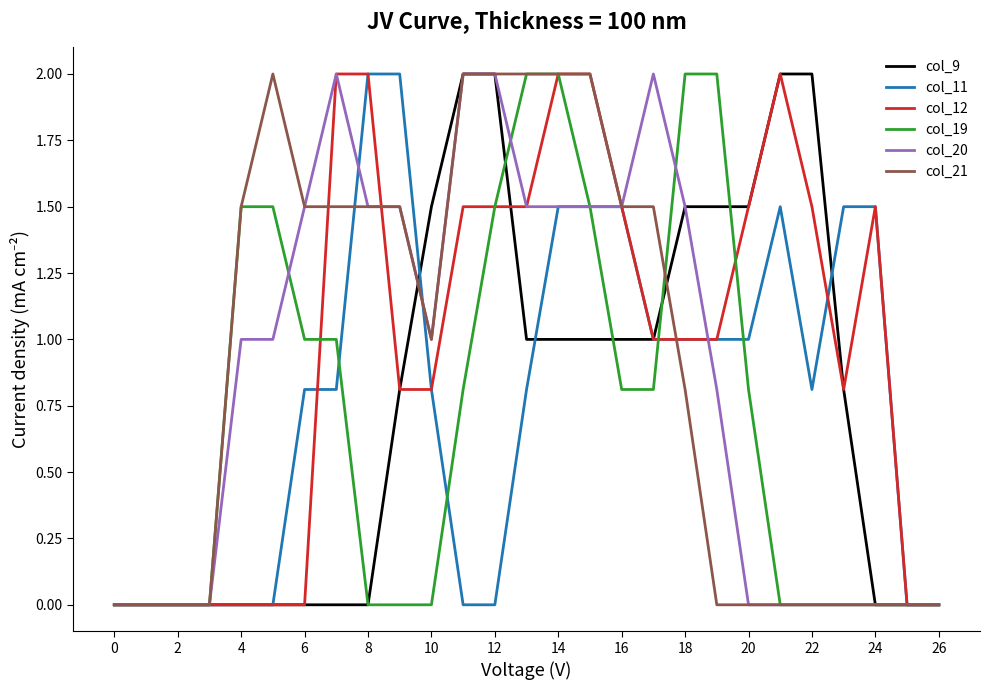

What is the maximum value shown in the chart?

2.0